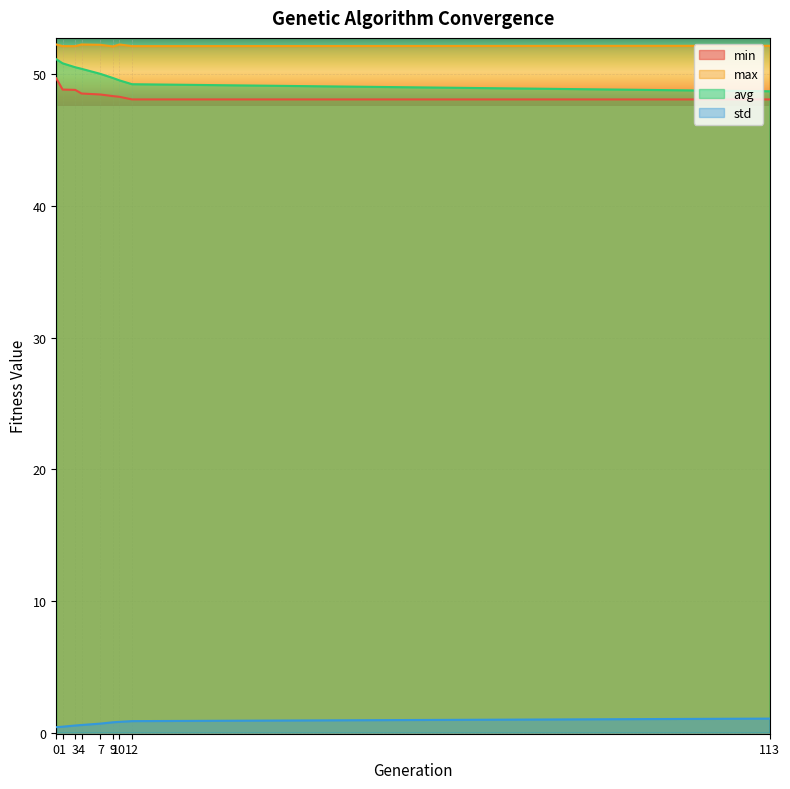

Reading right to left, what are all the values shown in this chart?

min: 113=48.1	12=48.1	10=48.3	9=48.3	7=48.5	4=48.5	3=48.8	1=48.8	0=49.7
max: 113=52.2	12=52.1	10=52.3	9=52.1	7=52.2	4=52.3	3=52.1	1=52.1	0=52.3
avg: 113=48.7	12=49.2	10=49.5	9=49.7	7=50.0	4=50.4	3=50.5	1=50.8	0=51.1
std: 113=1.1	12=0.9	10=0.8	9=0.8	7=0.7	4=0.6	3=0.5	1=0.4	0=0.4